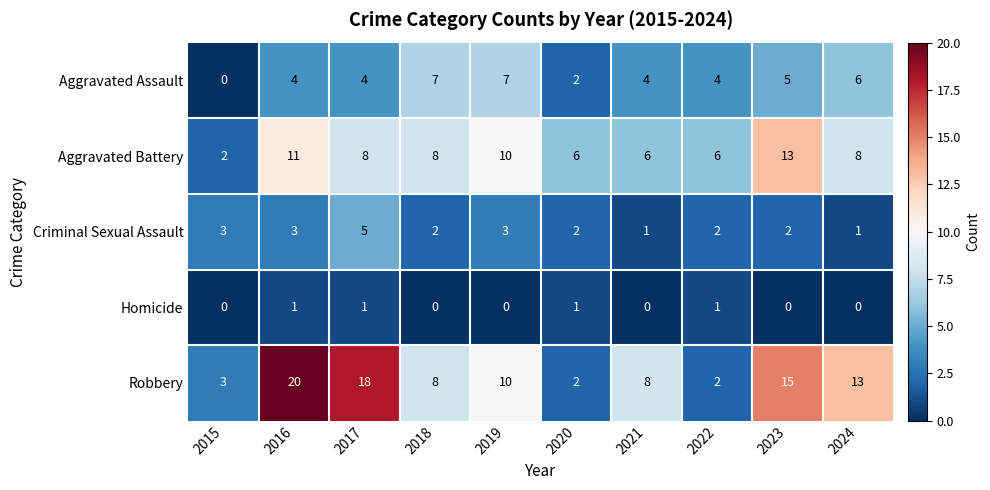

What is the spread (max minus min) of values at 2021?

8